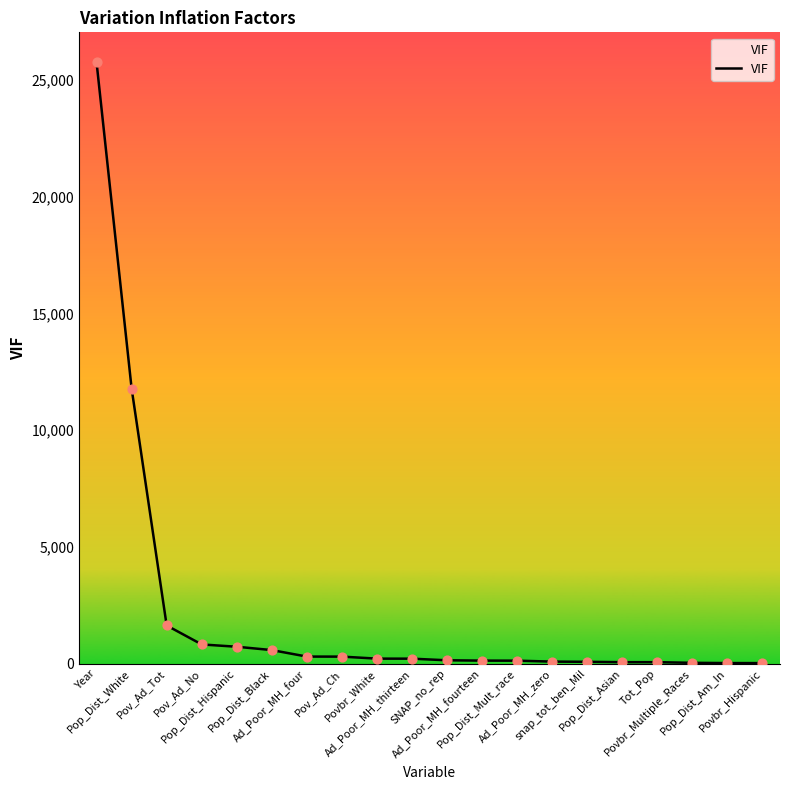

Approximately how many times larger is the value at Ad_Poor_MH_zero compared to Pop_Dist_Am_In?

3.3